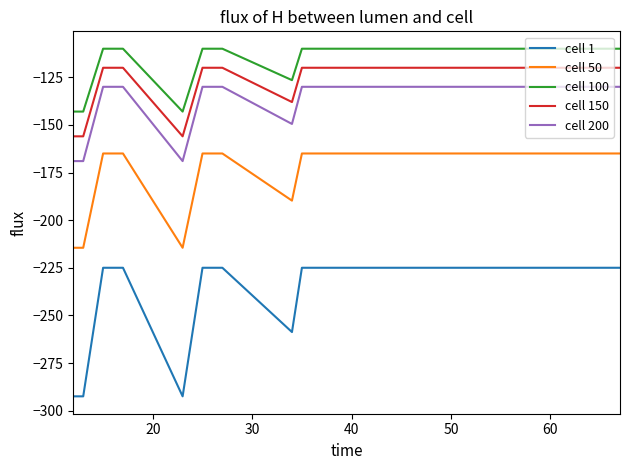

What are all the series names shown in the legend?

cell 1, cell 50, cell 100, cell 150, cell 200